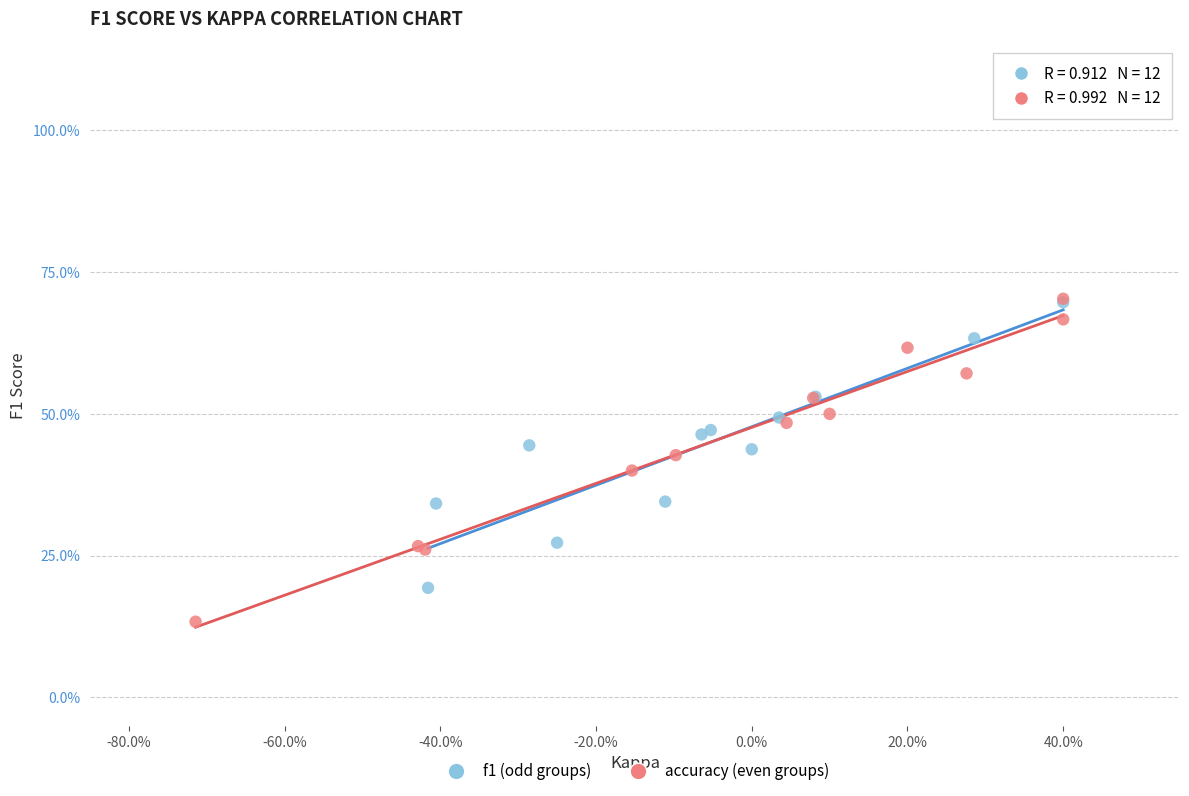

What are all the series names shown in the legend?

f1 (odd groups), accuracy (even groups)